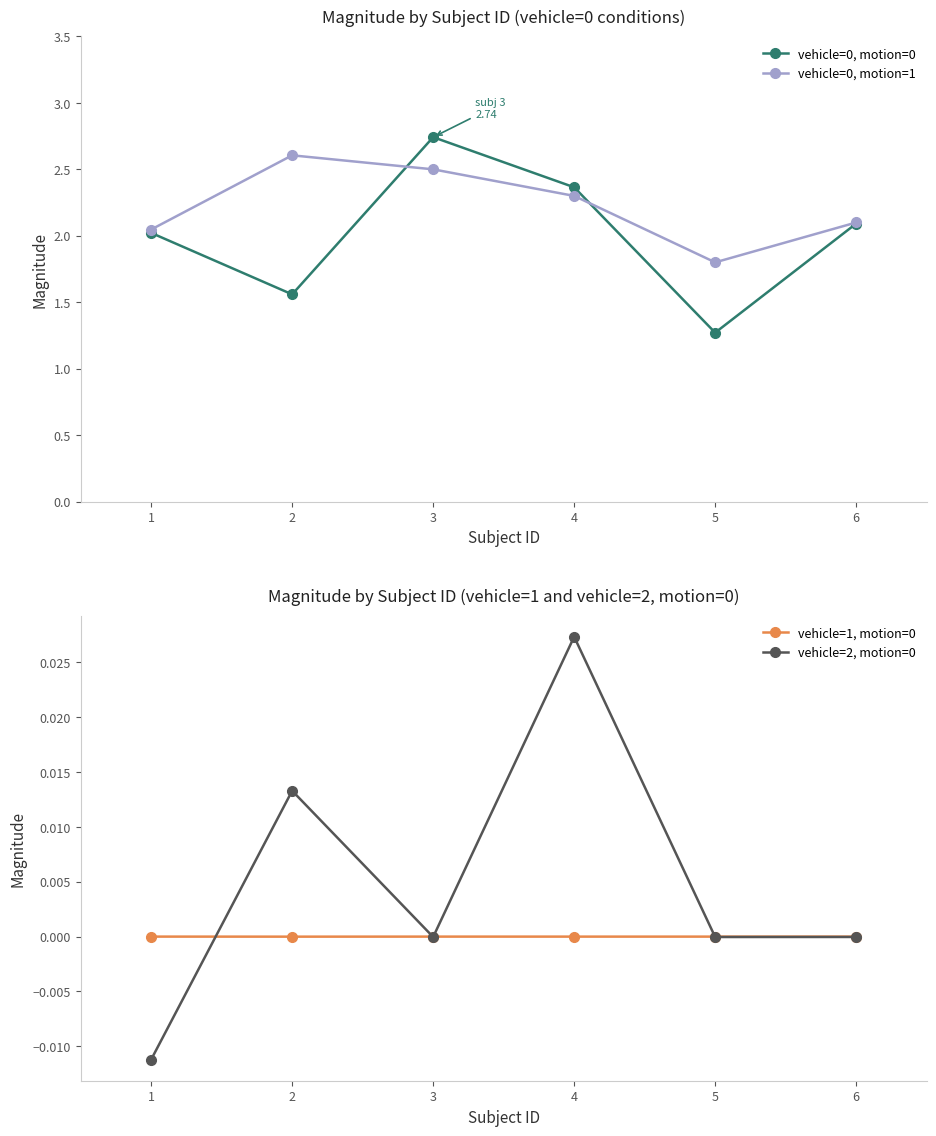

How many data points in vehicle=0, motion=1 are less than 2?

1